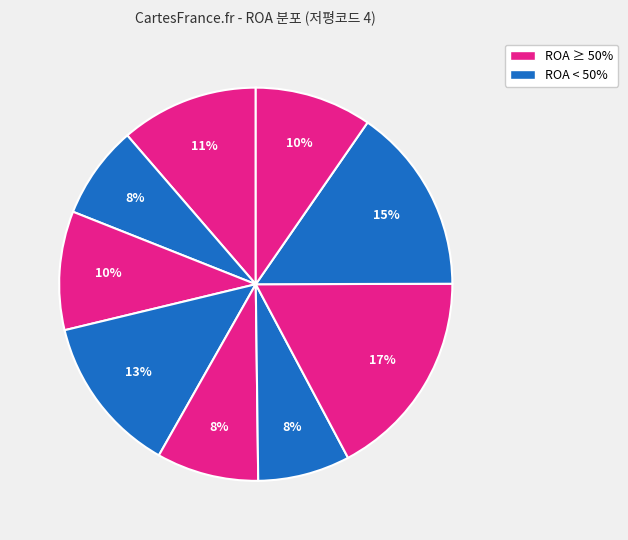

How many slices are in this pie chart?

9